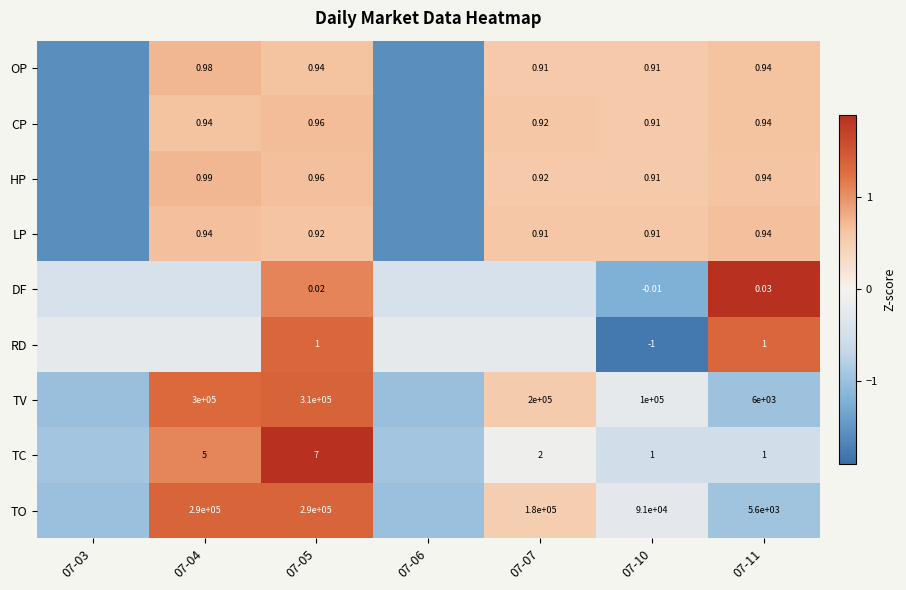

Is the value of RD at 07-05 greater than the value of TV at 07-04?

No